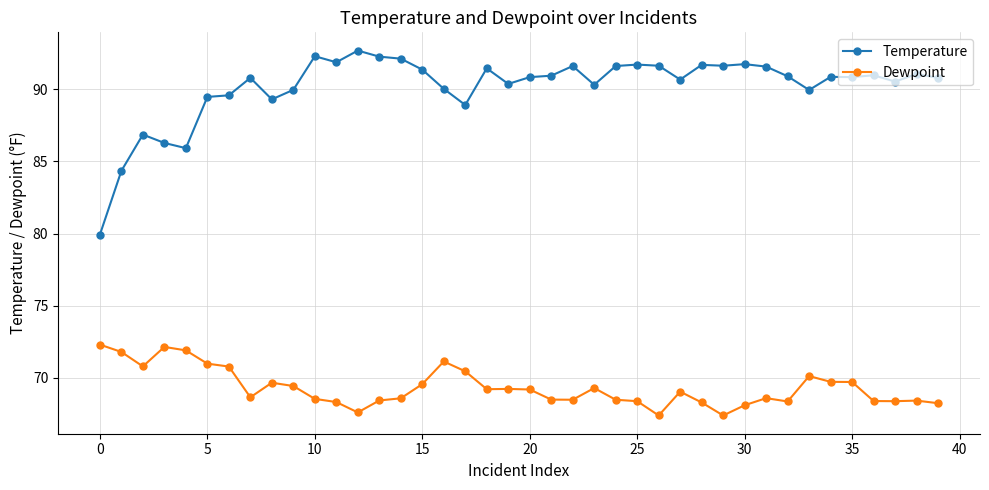

Which series has the largest range (max minus min)?

Temperature